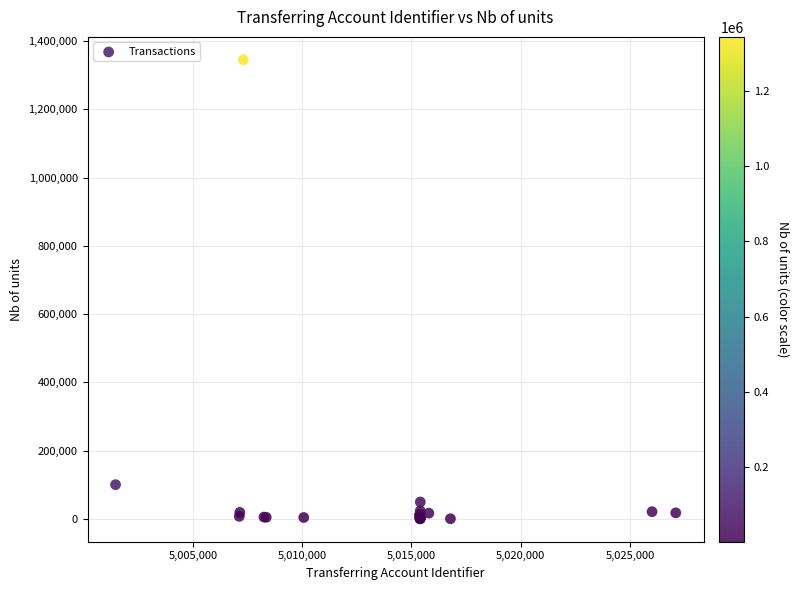

What Y value in the scatter plot is closest to 672493?

100000